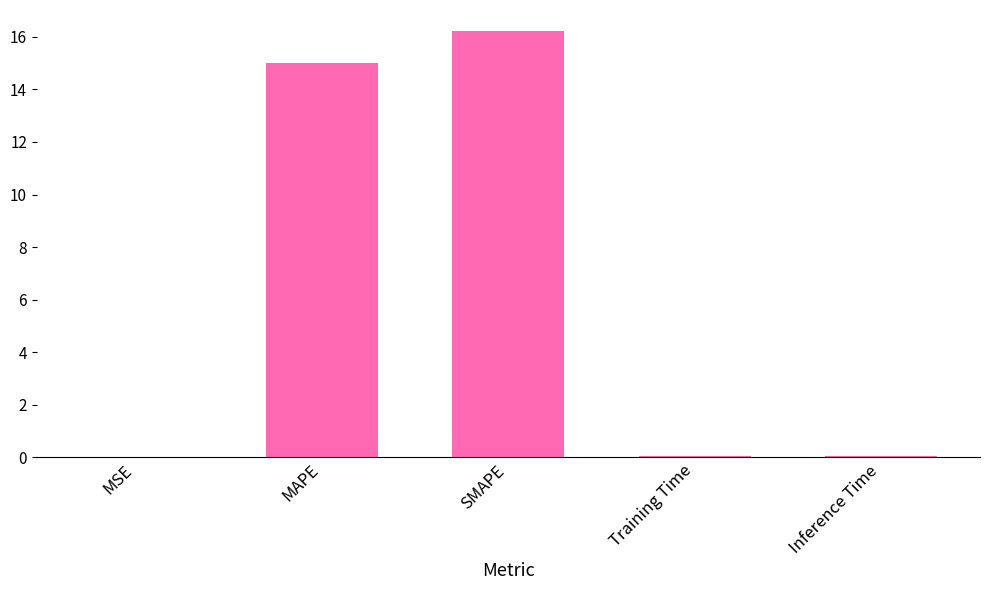

Is it true that the value at SMAPE is 16.2?

True